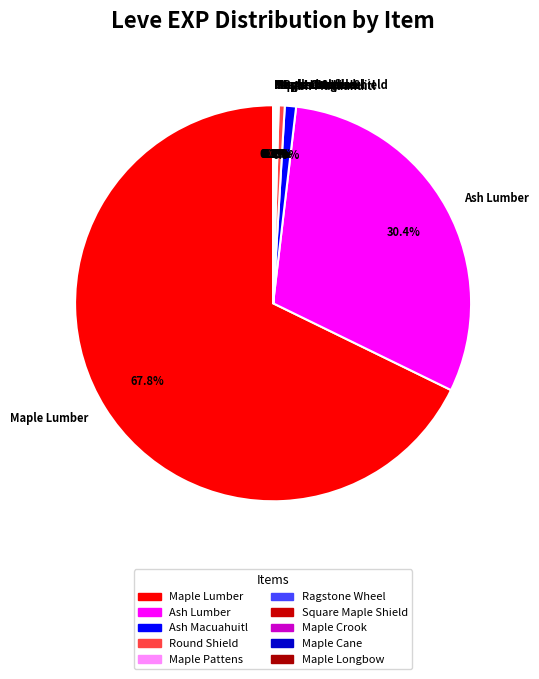

Is Maple Lumber the majority of the pie?

Yes